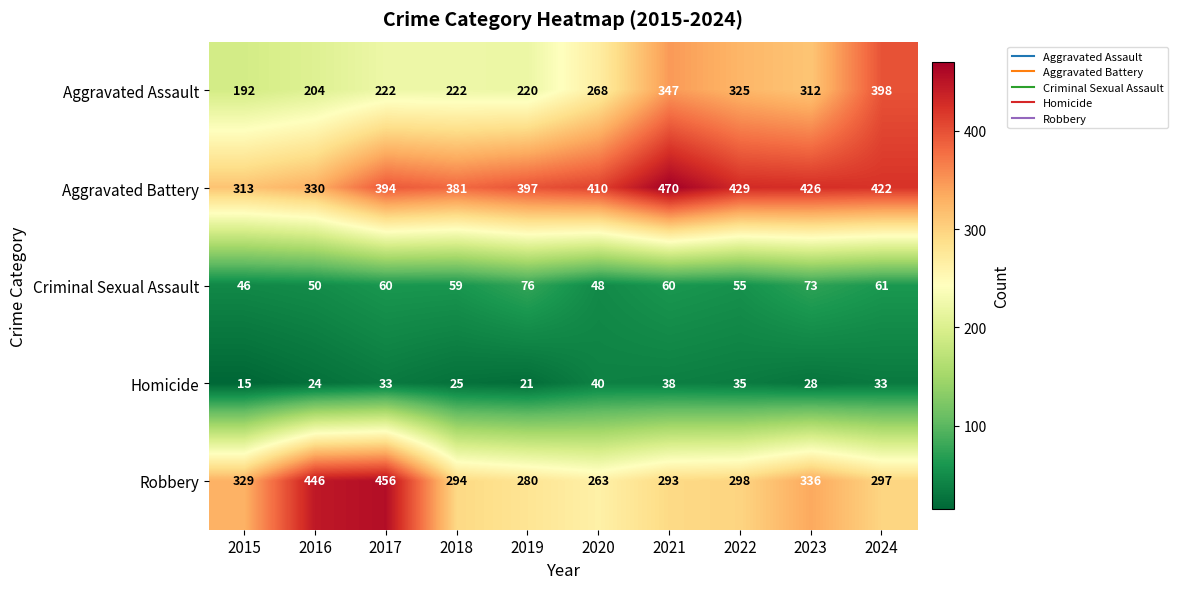

What is the sum of the Criminal Sexual Assault values at 2023 and 2021?

133